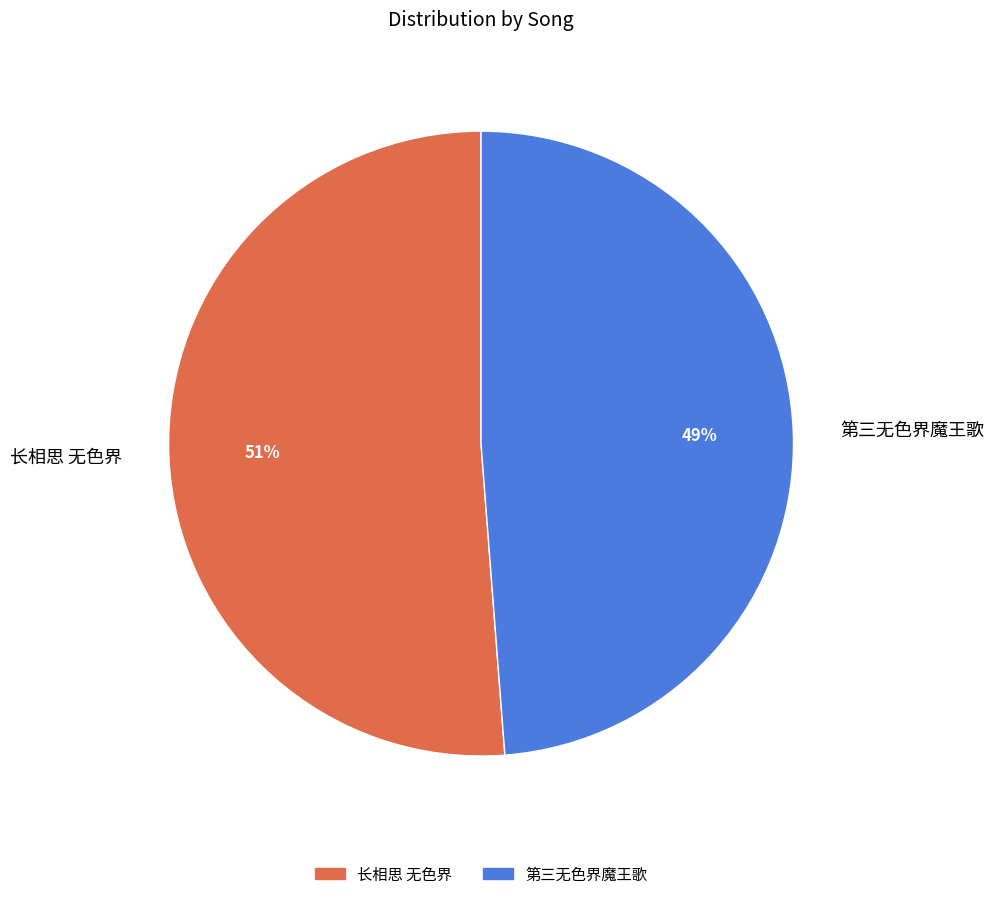

True or false: 长相思 无色界 accounts for 64% of the total.

False